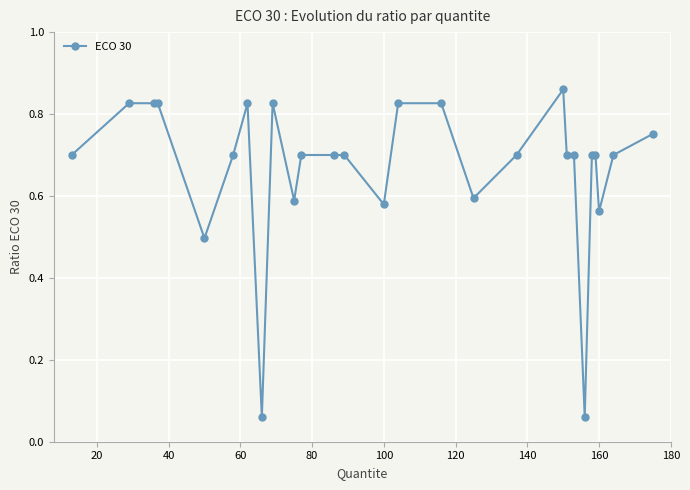

What is the average value?

0.7